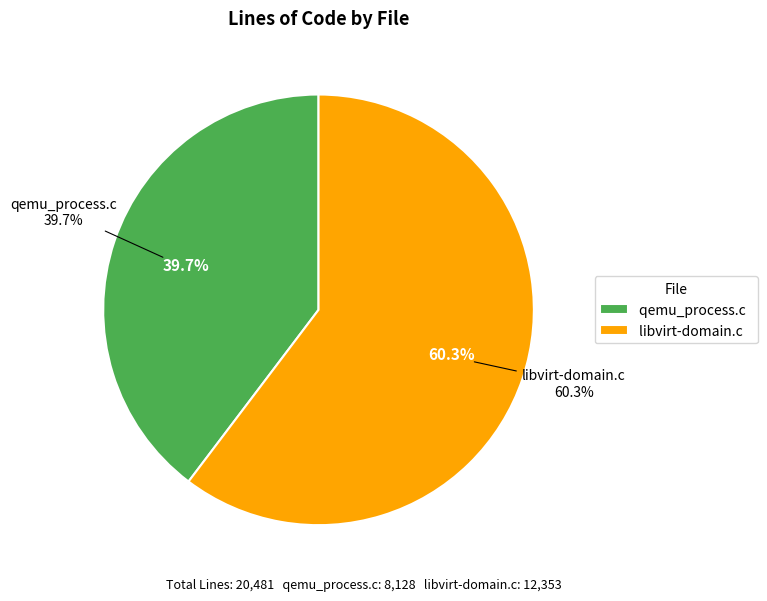

Is it true that libvirt-domain.c is 51% of the pie?

False